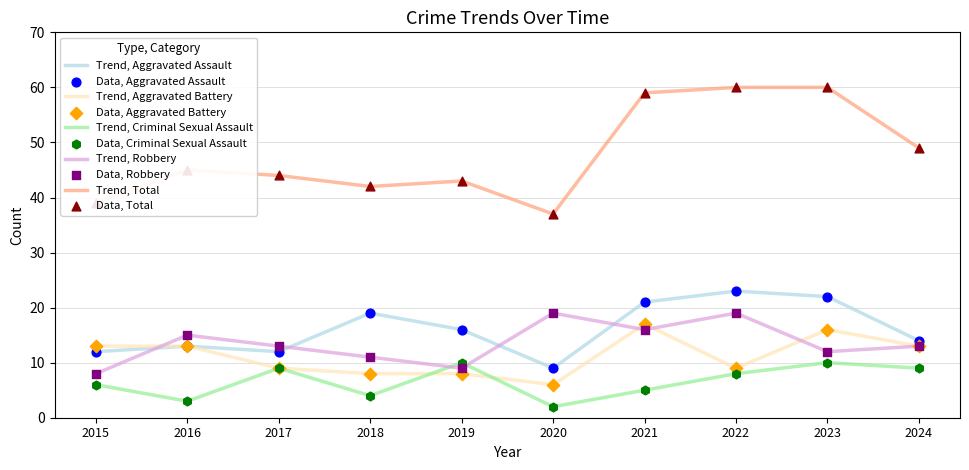

Which series has the largest total across all categories?

Trend, Total